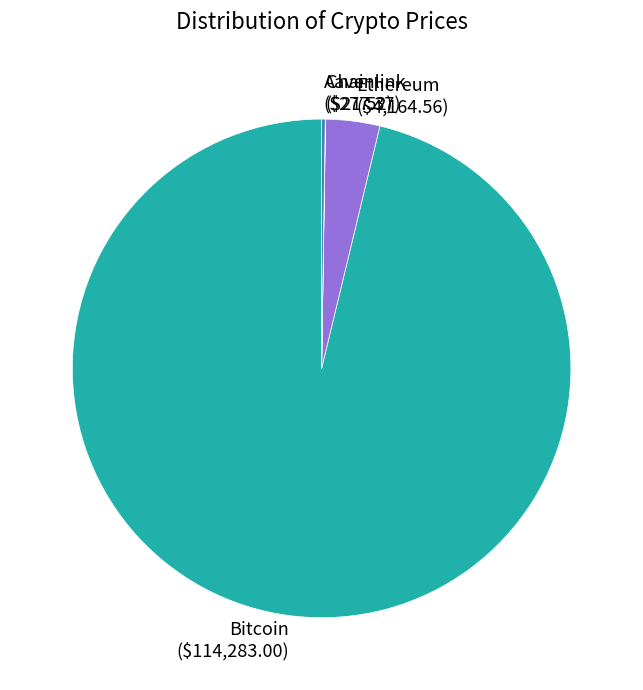

Which category accounts for the majority?

Bitcoin